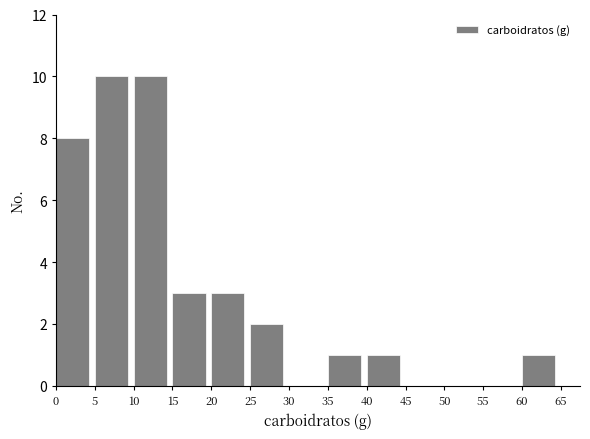

Reading left to right, list every bar in this chart as the range it spans on the x-axis followed by its height. The values are not printed on the chart, so give them approximately, as read against the axis.

0 to 5: 8
5 to 10: 10
10 to 15: 10
15 to 20: 3
20 to 25: 3
25 to 30: 2
30 to 35: 0
35 to 40: 1
40 to 45: 1
45 to 50: 0
50 to 55: 0
55 to 60: 0
60 to 65: 1